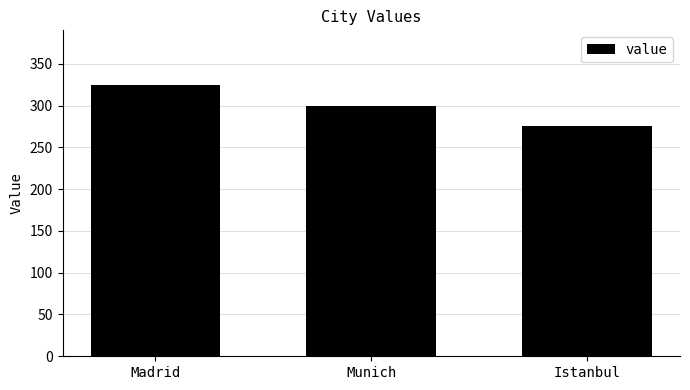

What is the difference between the maximum and minimum values?

50